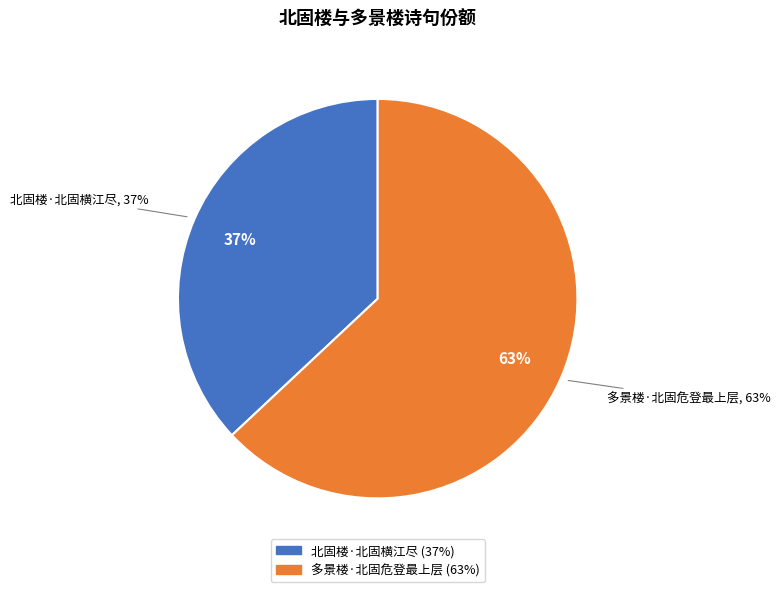

What is the smallest slice in the pie chart?

北固楼·北固横江尽